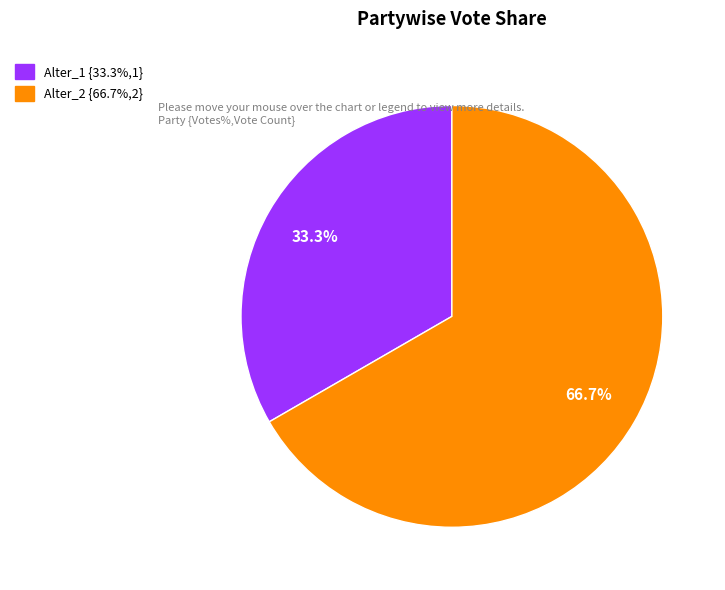

Count the number of slices in the pie.

2